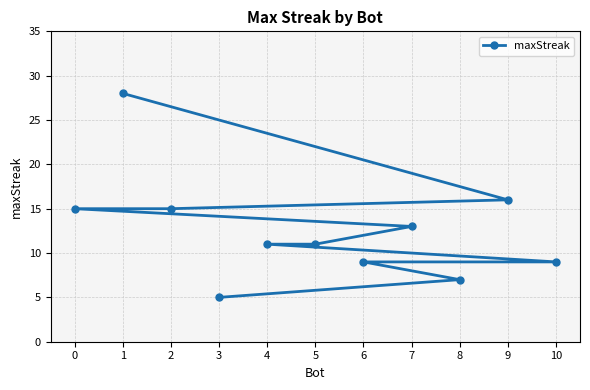

What is the sum of the values at 1 and 10?

37